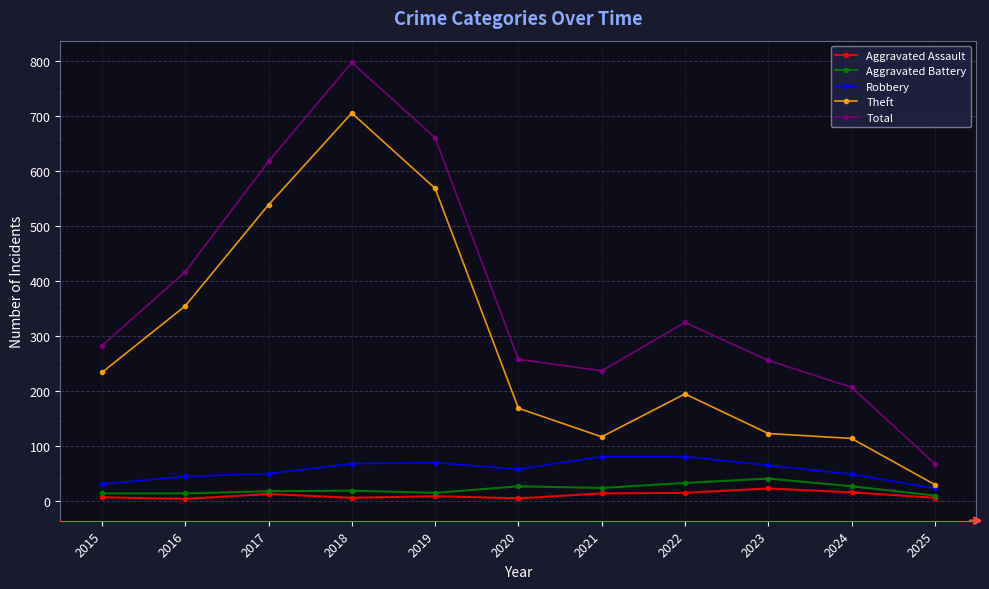

The value of Robbery at 2025 is 22. True or false?

True